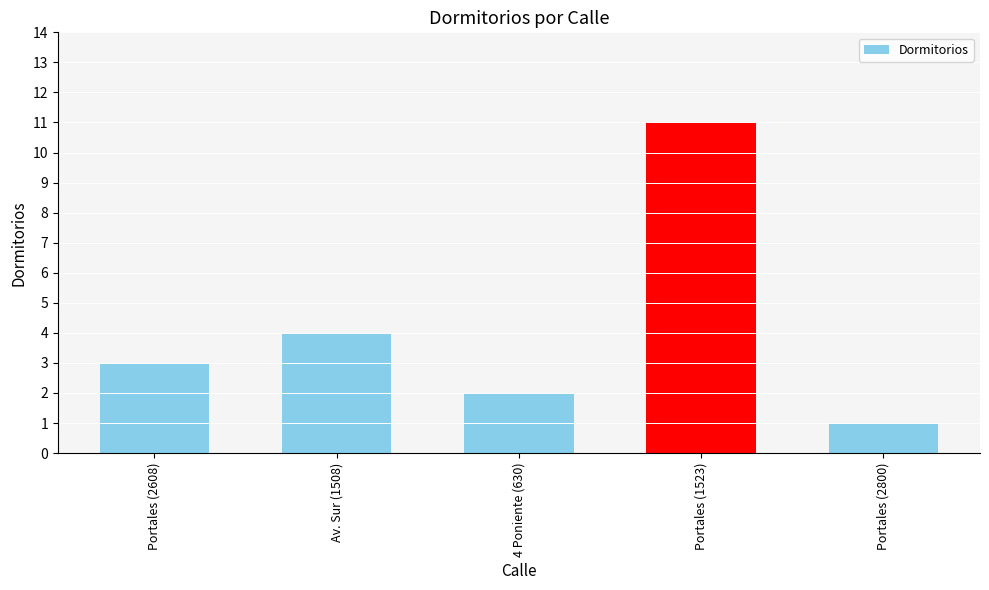

Read the value at Portales (1523), to the nearest 10.

10